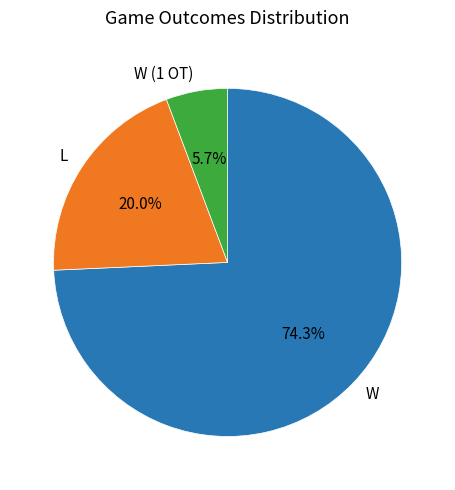

To the nearest percent, what is the difference between the largest and smallest slice percentages?

69%